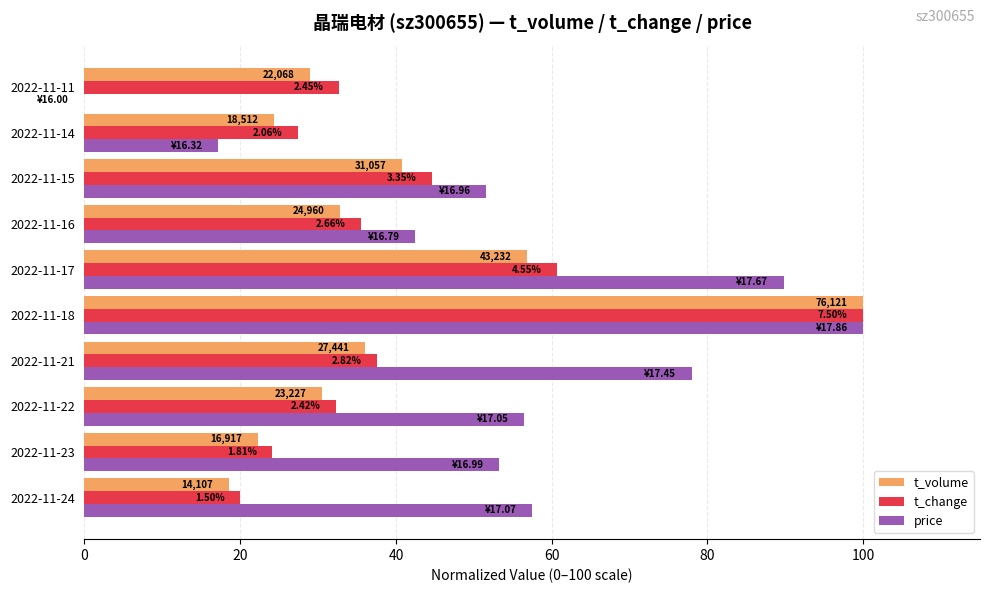

What is the sum of all price values?

546.2